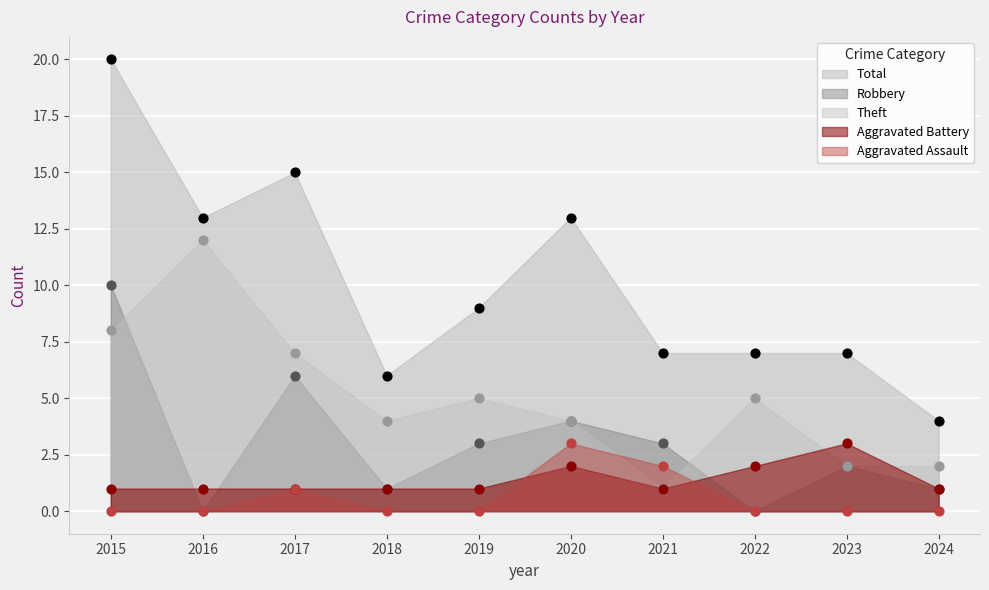

Which series reaches the maximum Y coordinate?

Total